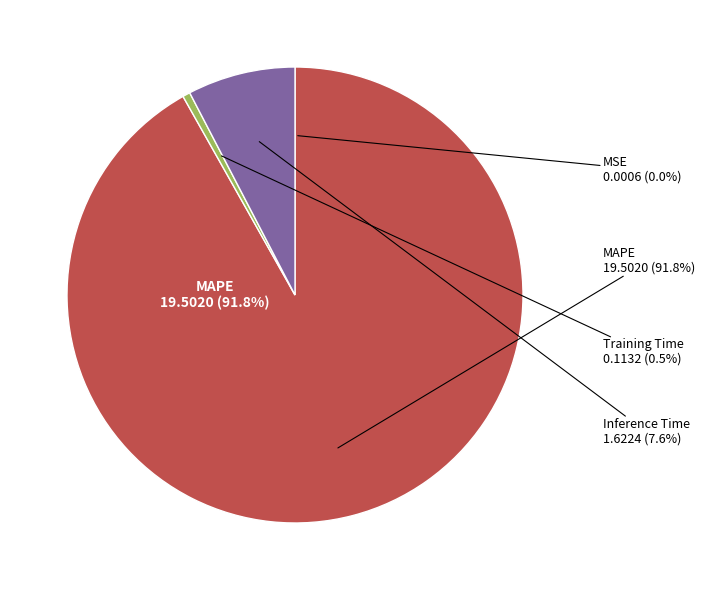

Count the number of slices in the pie.

4